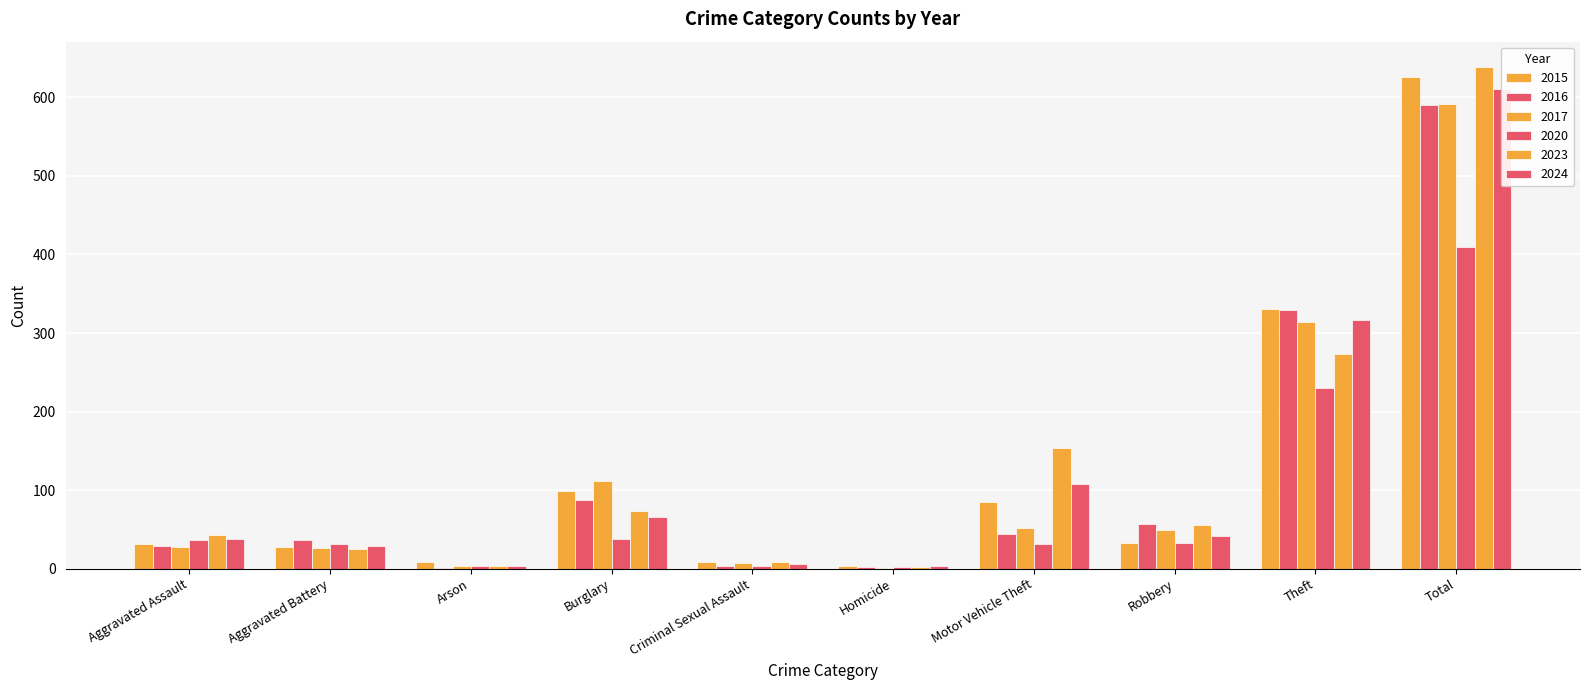

How many bars are there in each group?

6